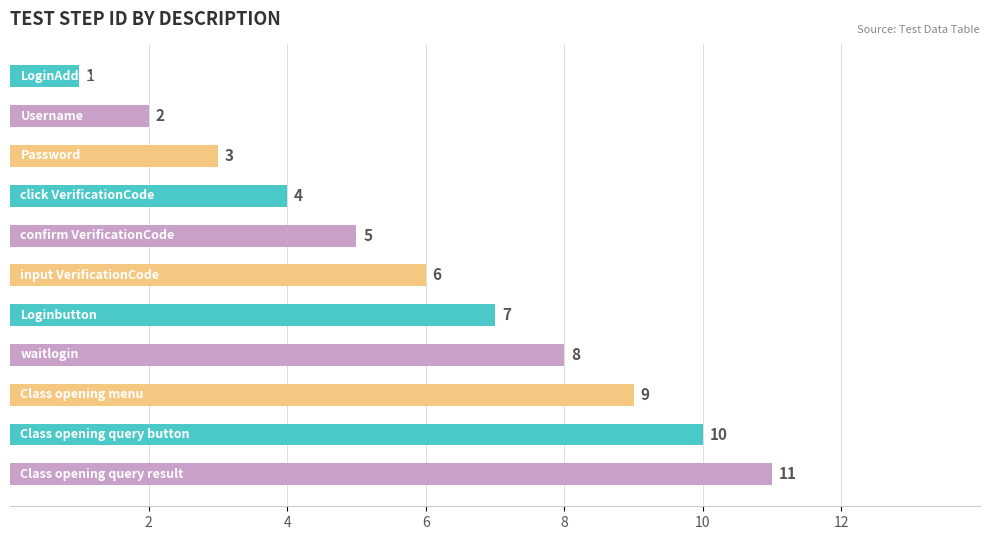

What is the greatest value displayed?

11